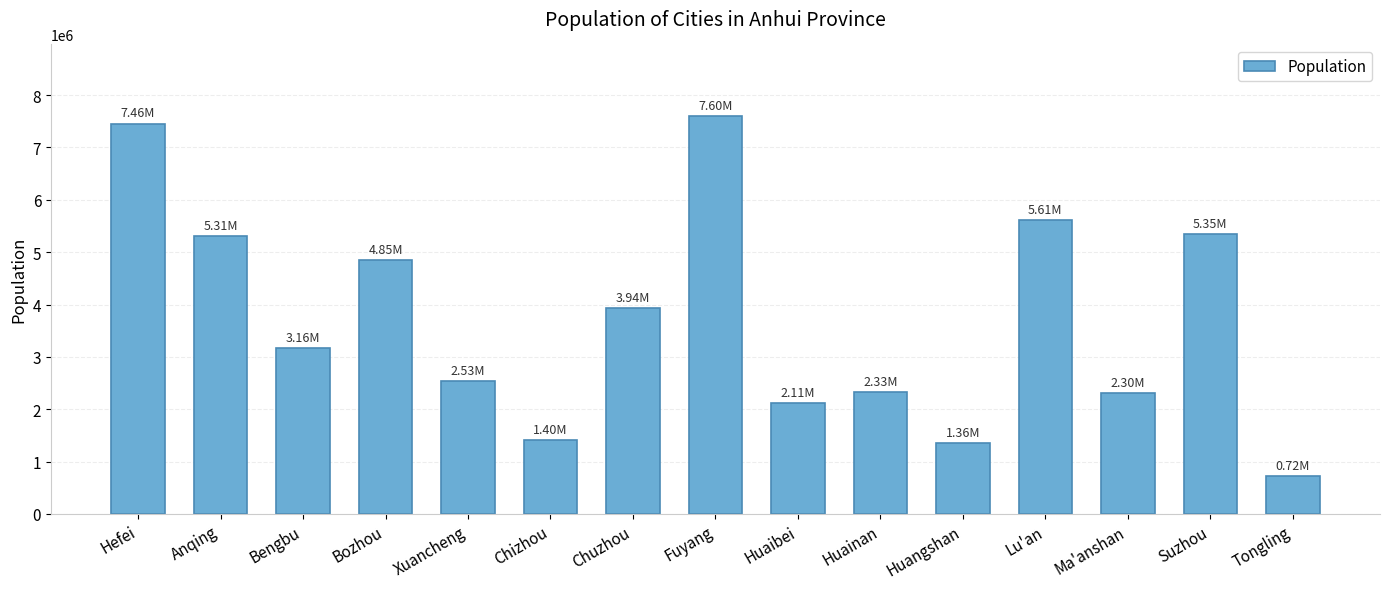

What is the label of the 6th bar from the right?

Huainan